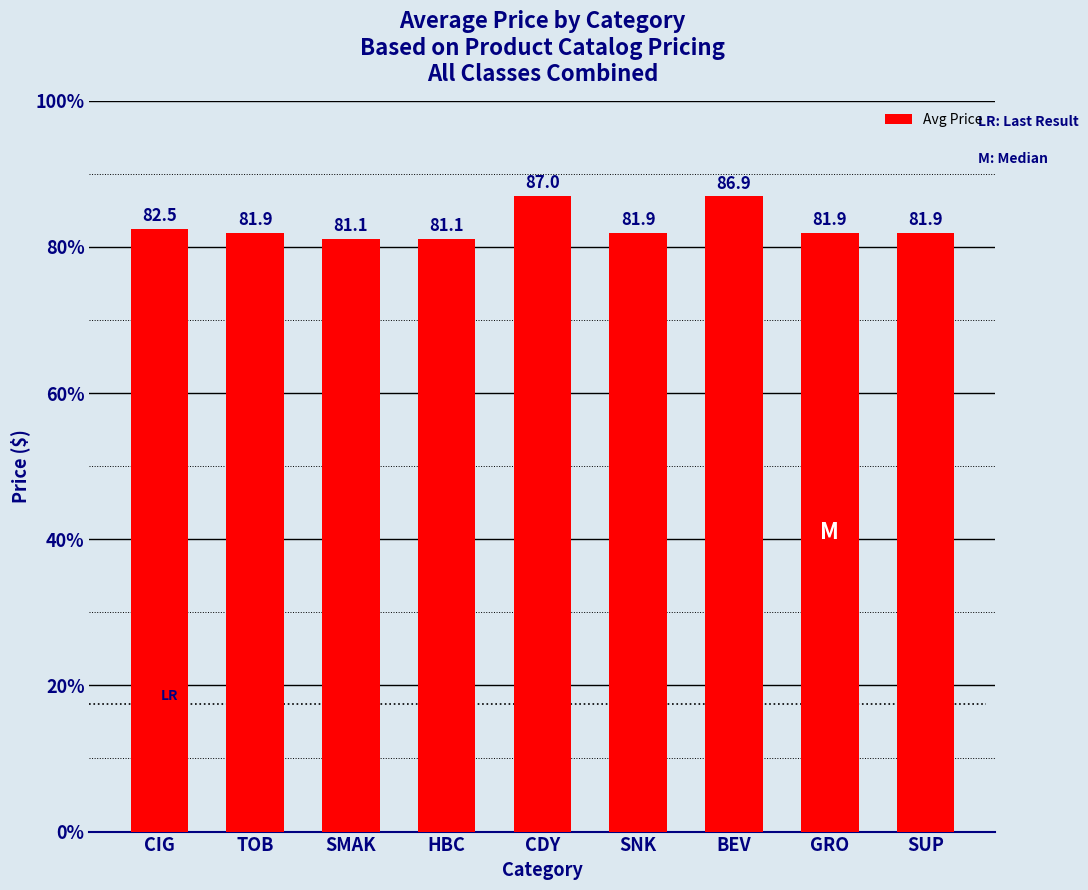

What is the approximate value at SUP?

81.9